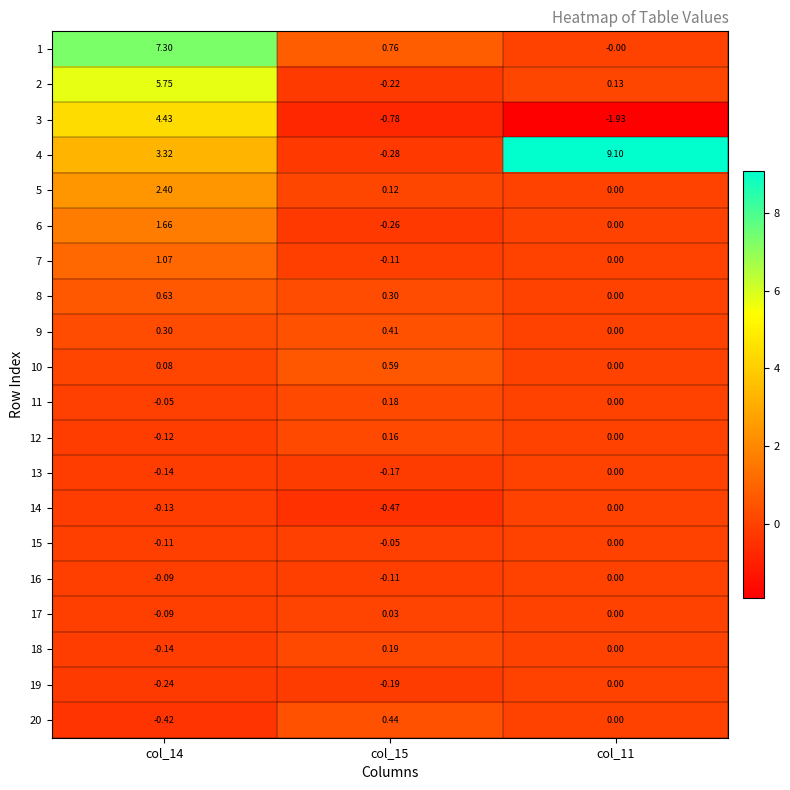

Is the value of 4 at col_14 greater than the value of 19 at col_11?

Yes